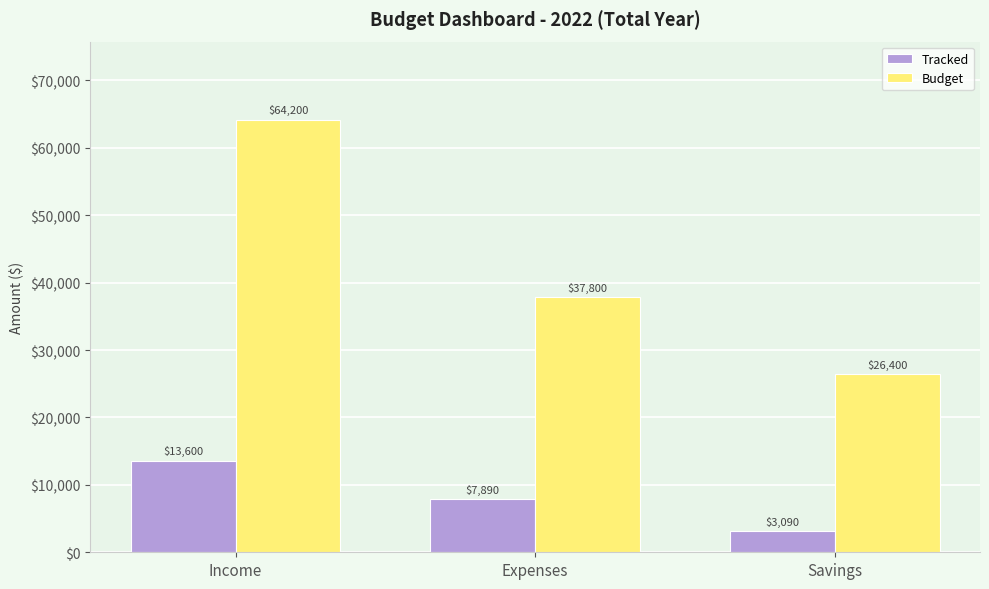

Reading right to left, list all the values displayed in this chart.

Tracked: 3090	7890	13600
Budget: 26400	37800	64200